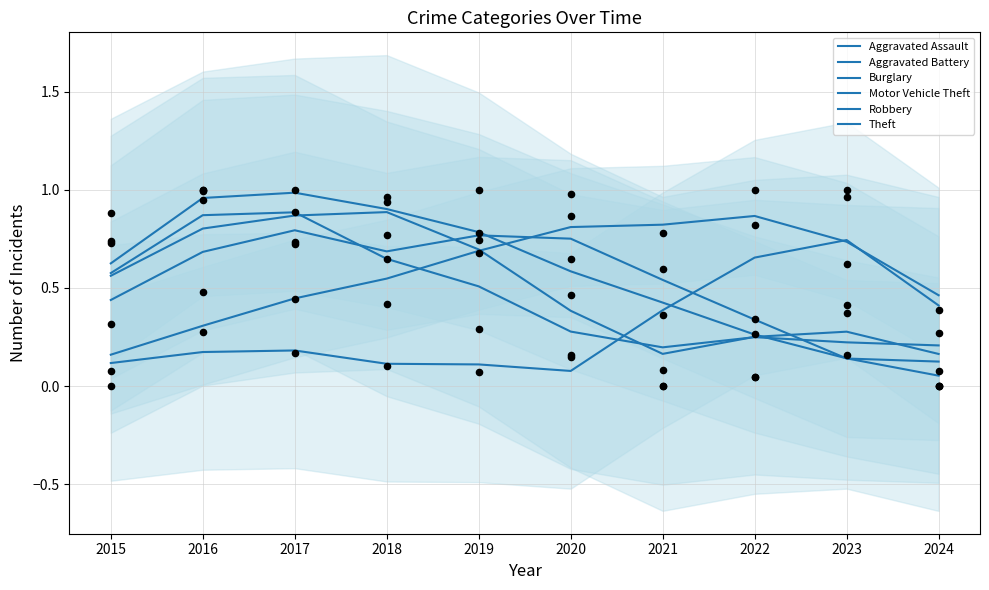

Which series has the largest total across all categories?

Aggravated Assault